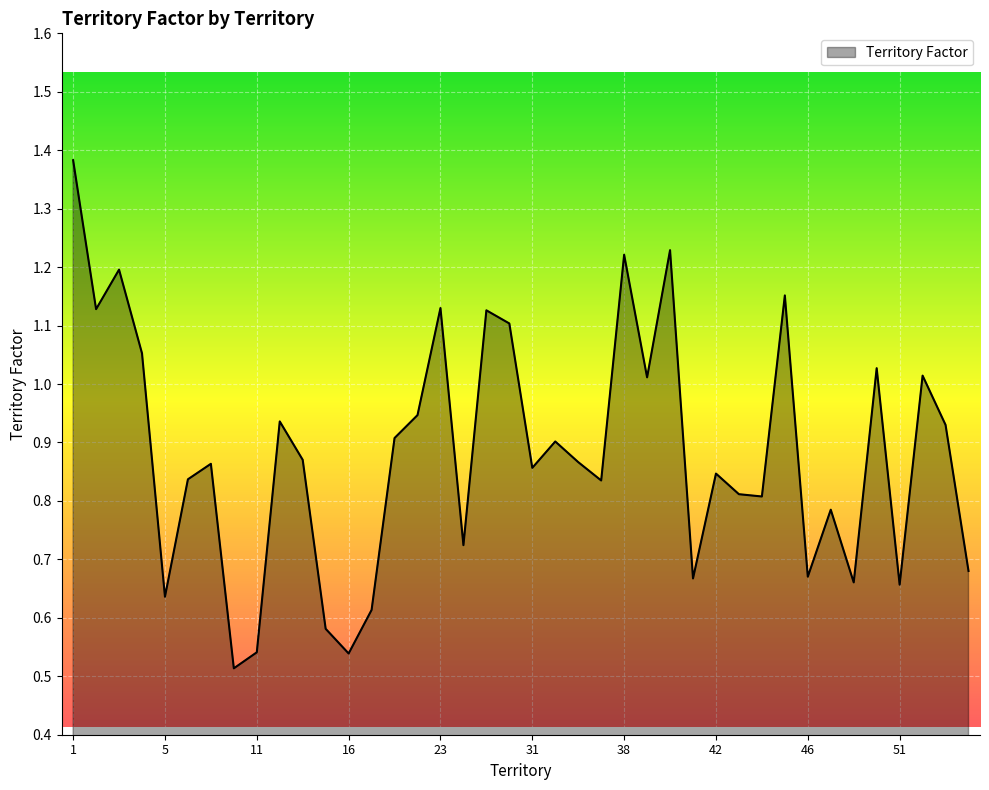

Reading left to right, transcribe all the data shown in this chart.

1=1.4	2=1.1	3=1.2	4=1.1	5=0.6	6=0.8	7=0.9	10=0.5	11=0.5	12=0.9	13=0.9	14=0.6	16=0.5	20=0.6	21=0.9	22=0.9	23=1.1	24=0.7	27=1.1	28=1.1	31=0.9	32=0.9	34=0.9	37=0.8	38=1.2	39=1.0	40=1.2	41=0.7	42=0.8	43=0.8	44=0.8	45=1.2	46=0.7	47=0.8	48=0.7	49=1.0	51=0.7	52=1.0	53=0.9	54=0.7